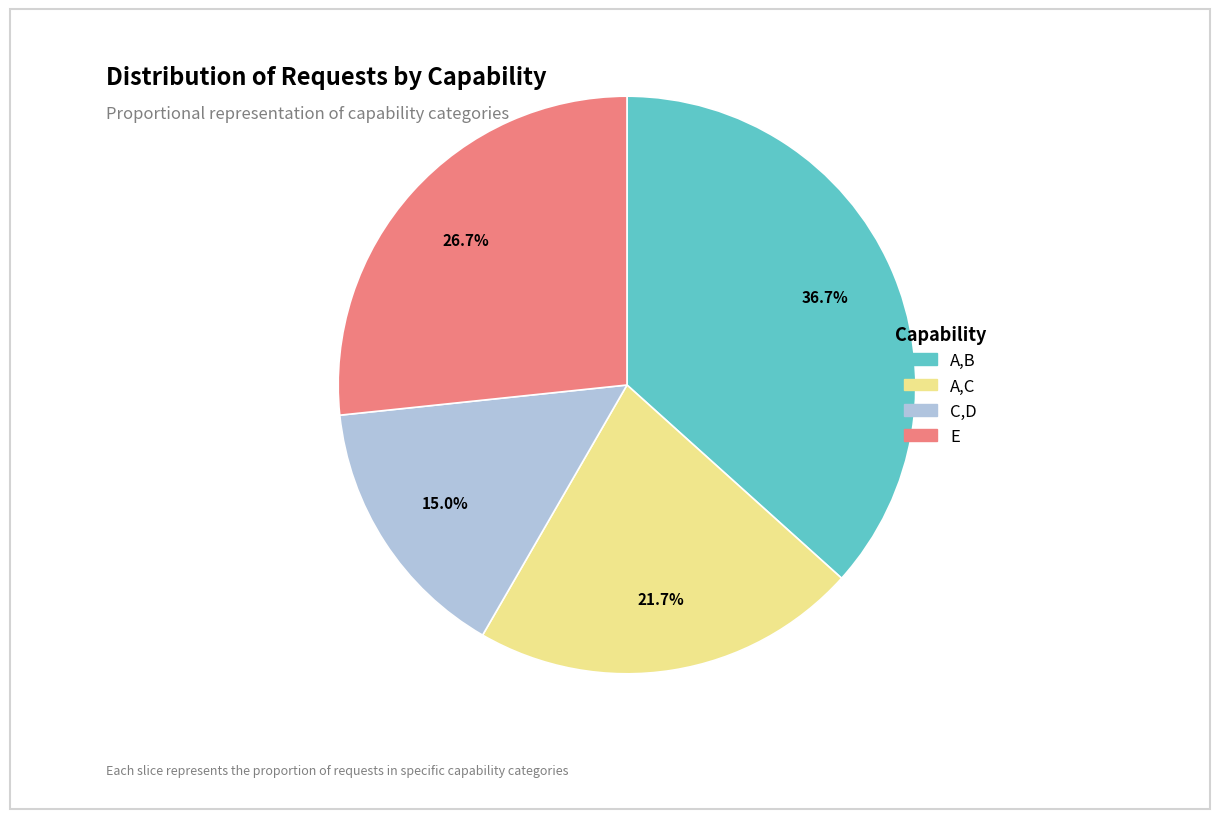

Which has a higher value, C,D or E?

E